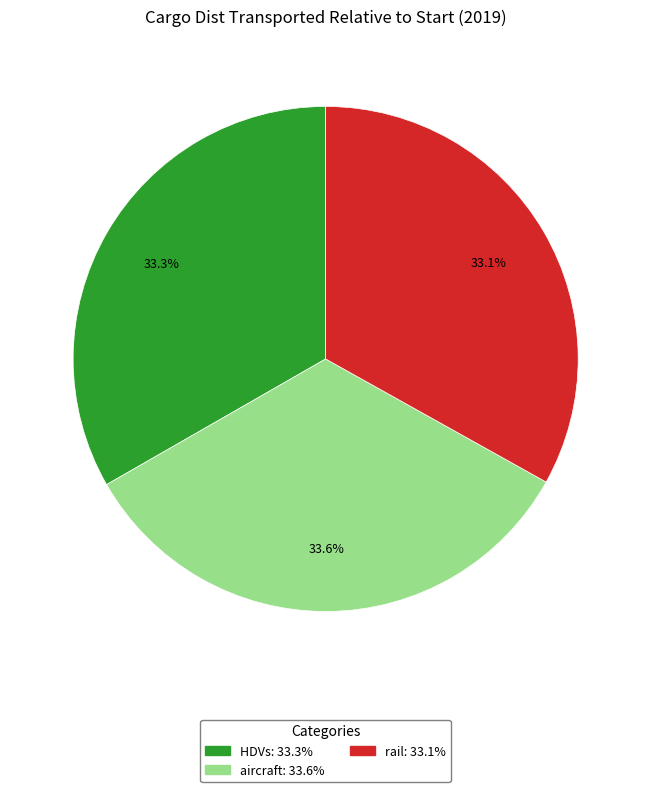

Does any single category account for the majority?

No